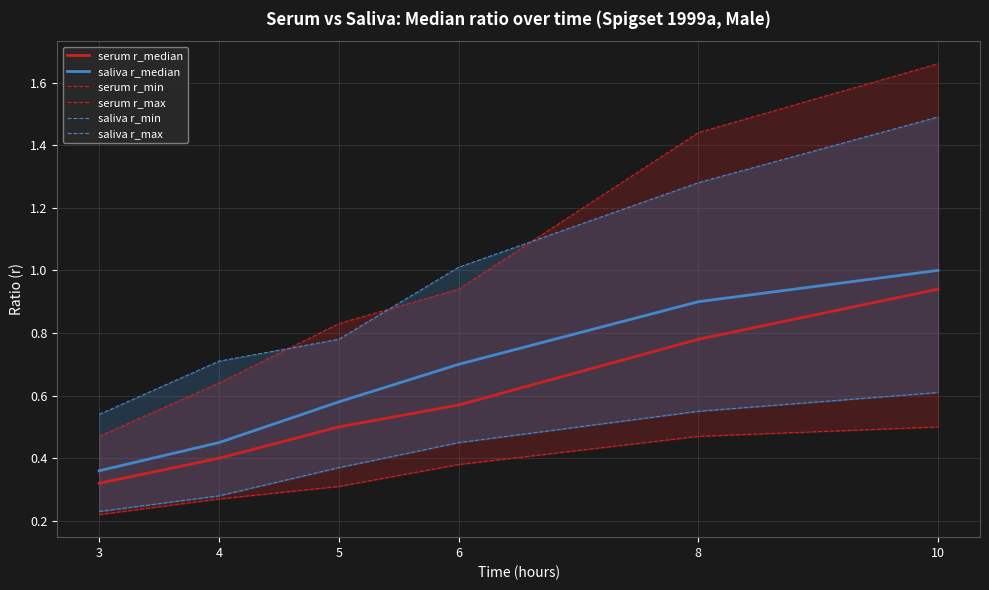

Which series has the largest total across all categories?

serum r_max